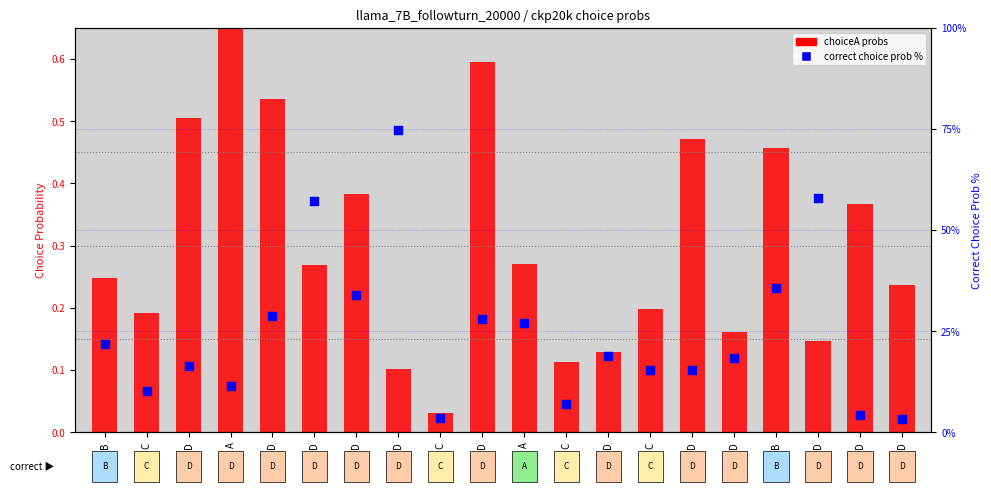

Which series reaches the maximum Y coordinate?

correct choice prob %